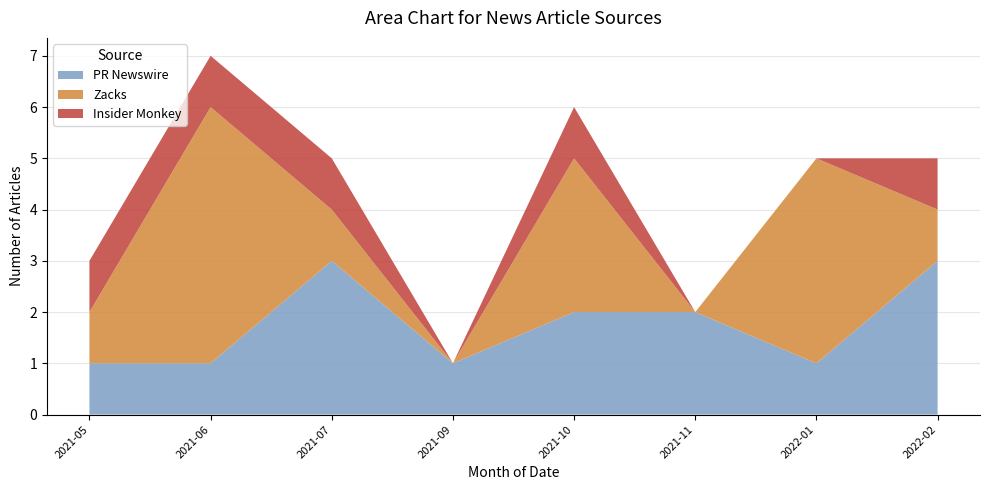

At which category is the sum across all series the highest?

2021-06